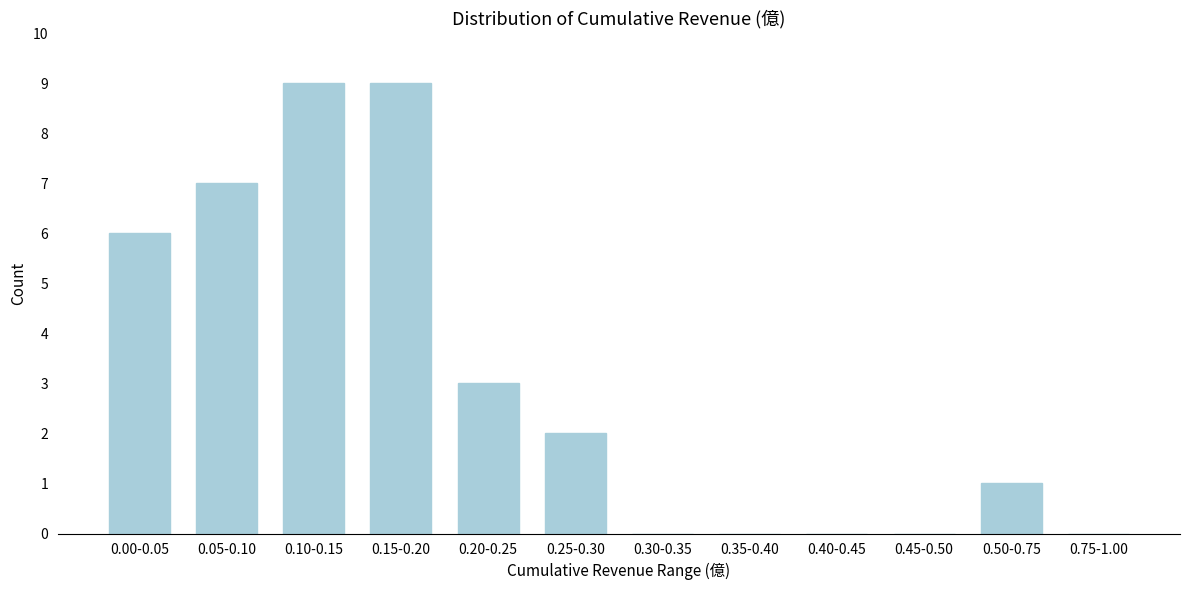

Reading right to left, list all the values displayed in this chart.

0.75-1.00=0	0.50-0.75=1	0.45-0.50=0	0.40-0.45=0	0.35-0.40=0	0.30-0.35=0	0.25-0.30=2	0.20-0.25=3	0.15-0.20=9	0.10-0.15=9	0.05-0.10=7	0.00-0.05=6